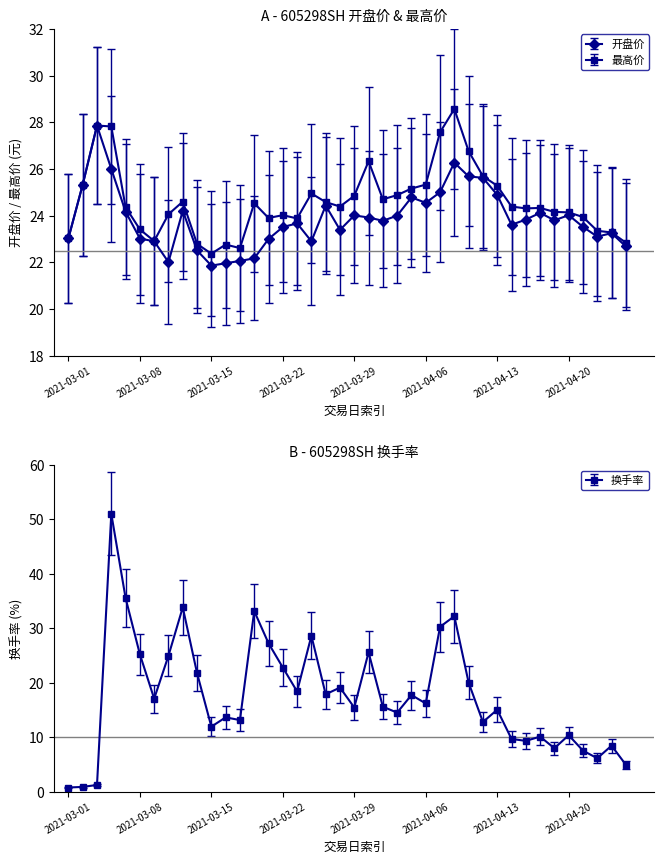

What is the average value of the 开盘价 series?

23.9